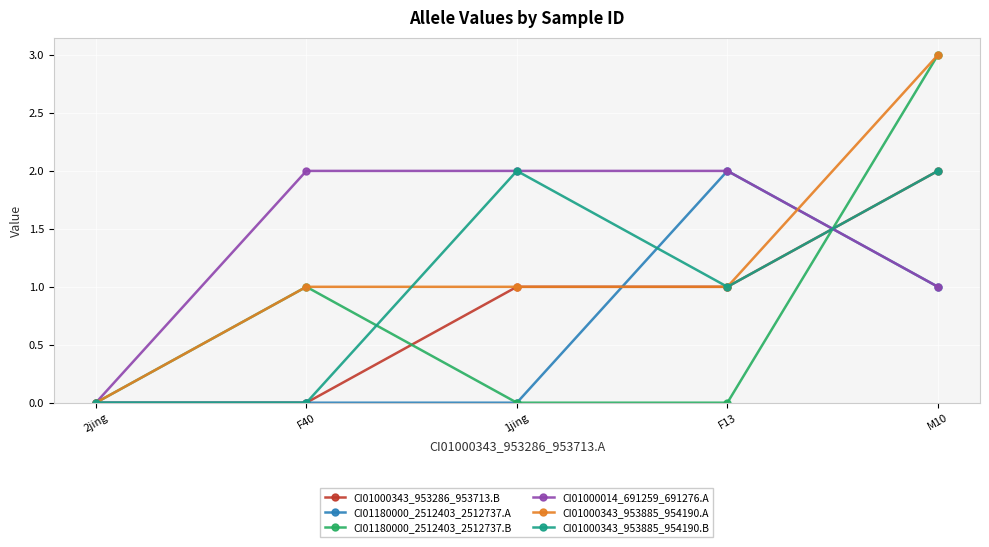

What is the average value of the CI01000014_691259_691276.A series?

1